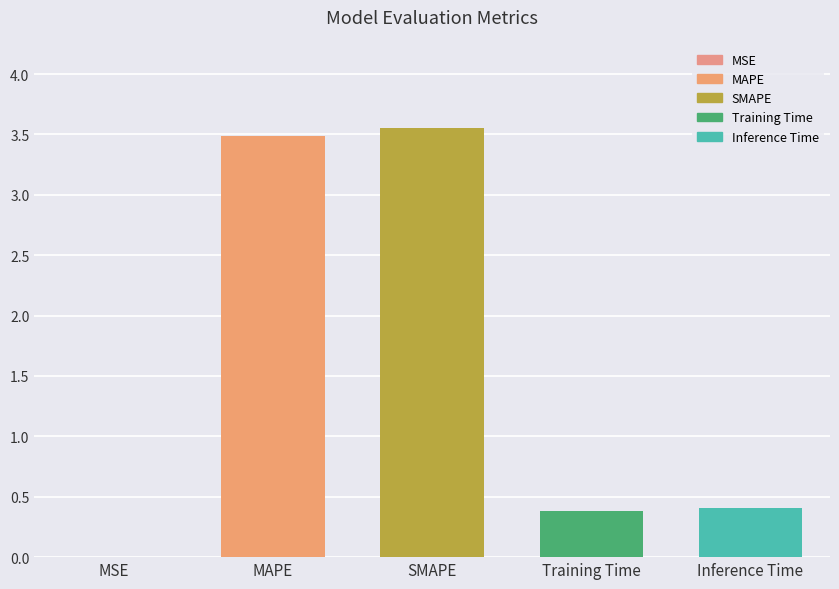

What is the sum of all values?

7.8